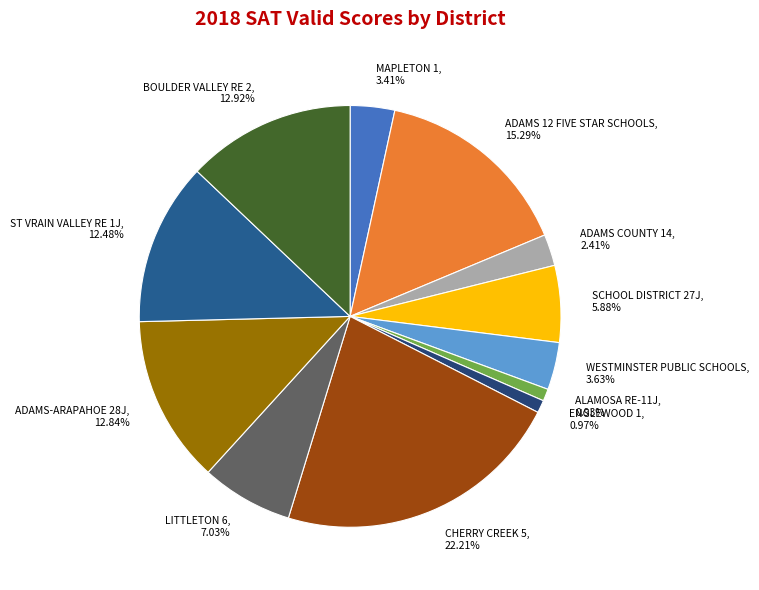

How many slices are in this pie chart?

12